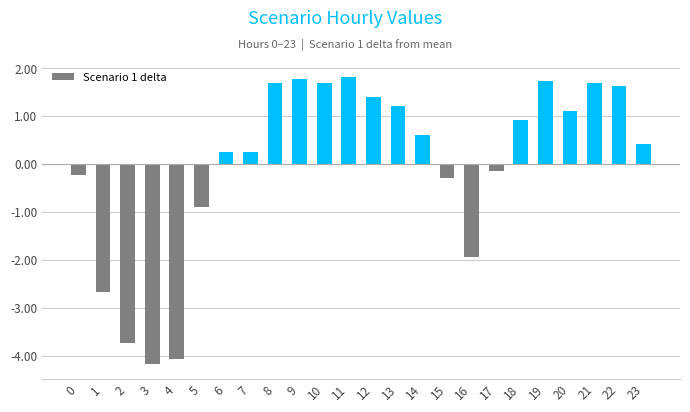

What is the difference between the values at 19 and 20?

0.6